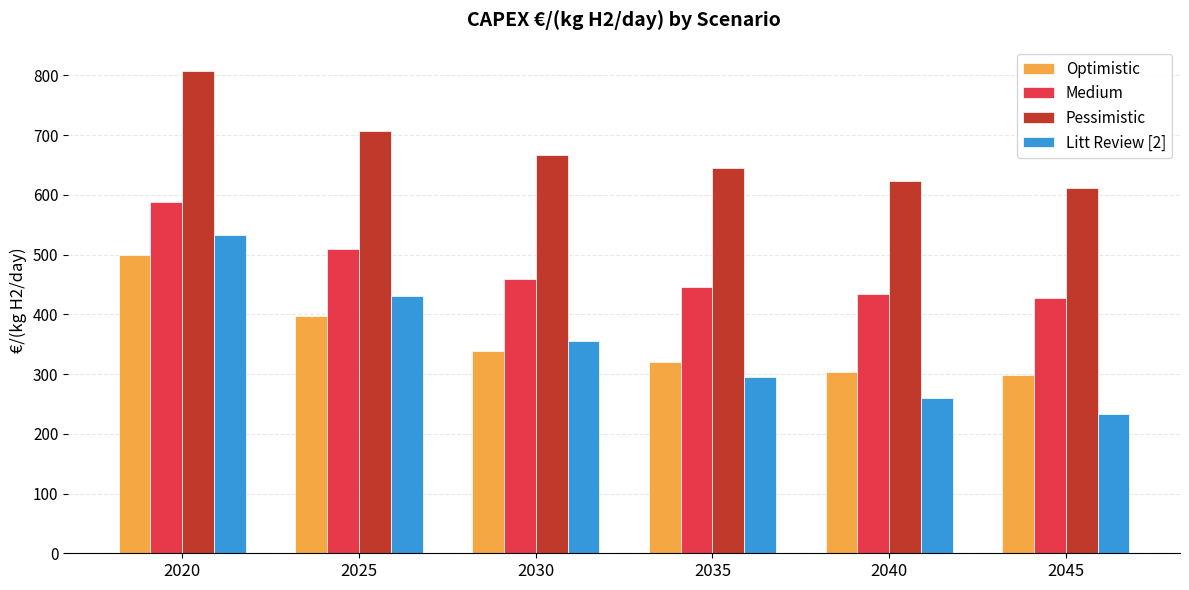

What is the difference between the Pessimistic values at 2035 and 2030?

22.5